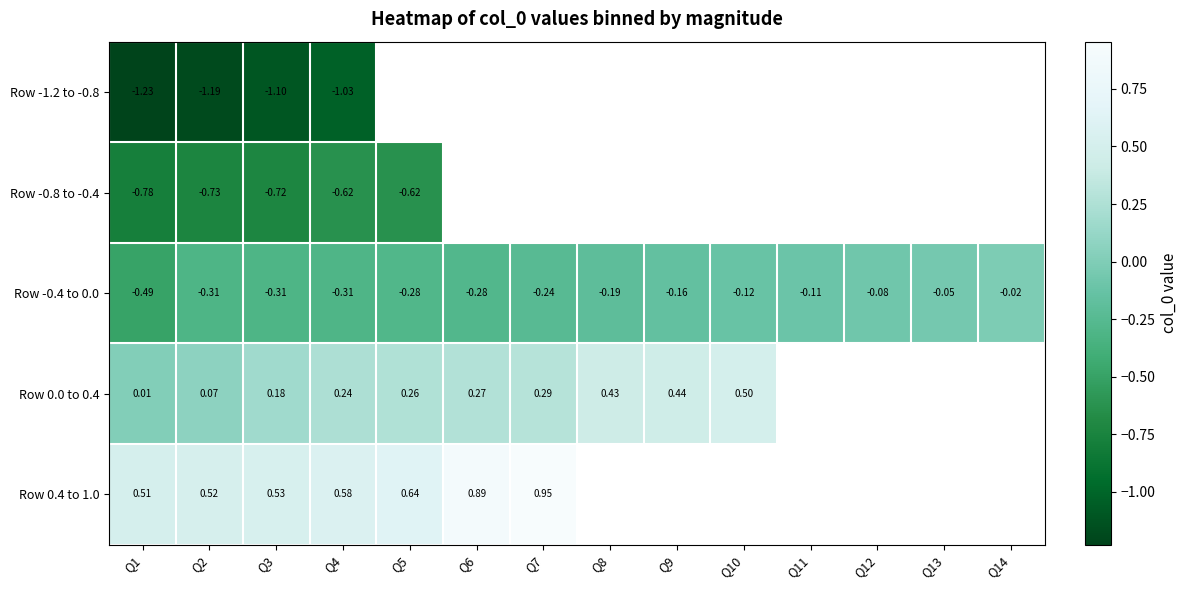

At which category does the chart reach its minimum across all series?

Q1